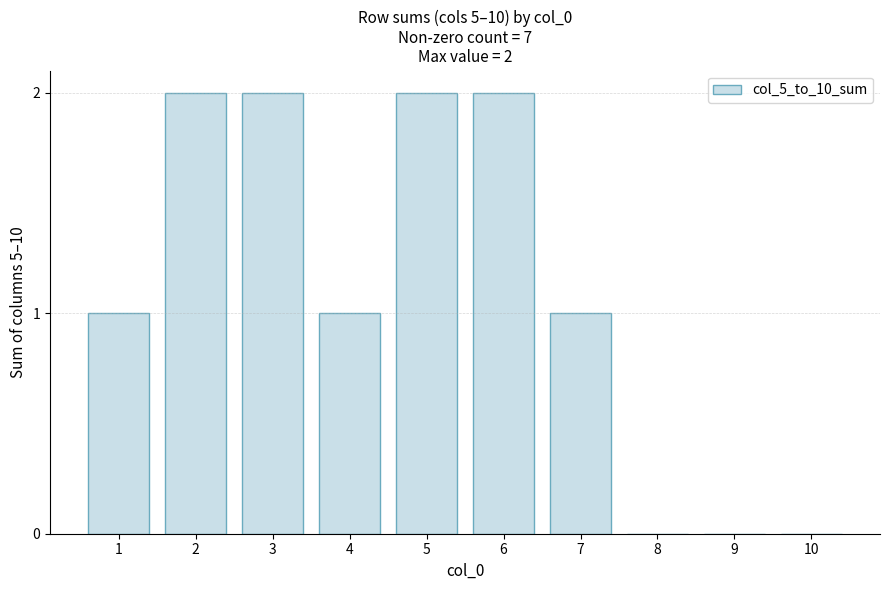

Reading left to right, transcribe all the data shown in this chart.

1	2	2	1	2	2	1	0	0	0